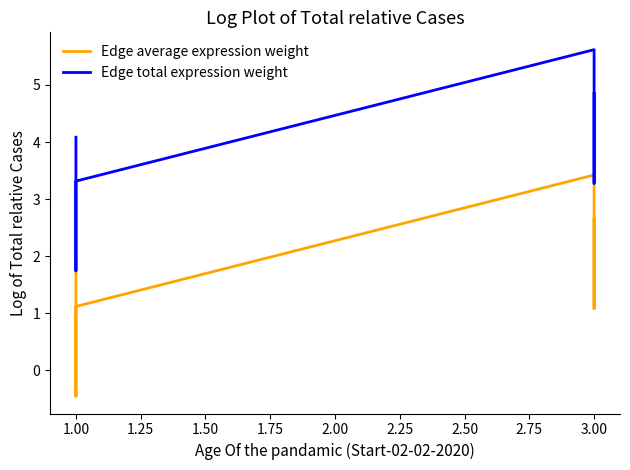

What is the average value of the Edge total expression weight series?

3.8